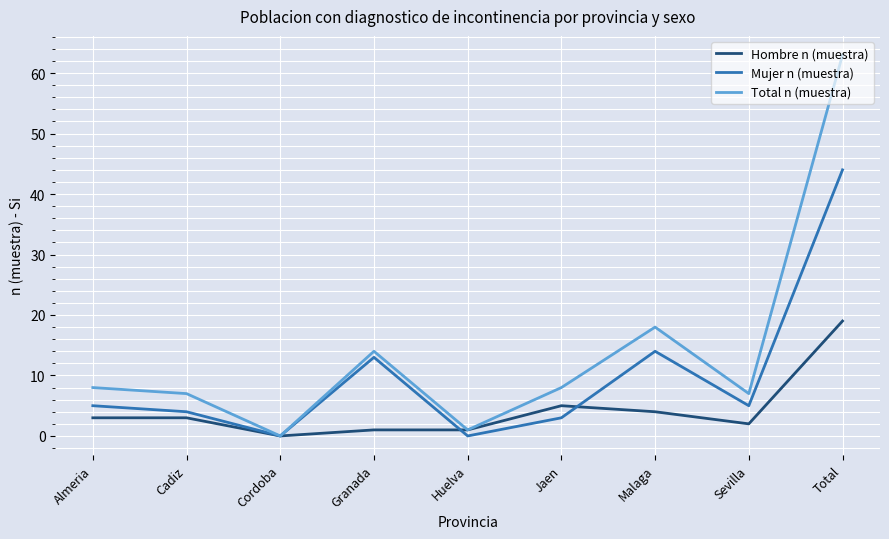

List the series in order of their overall mean, highest first.

Total n (muestra), Mujer n (muestra), Hombre n (muestra)